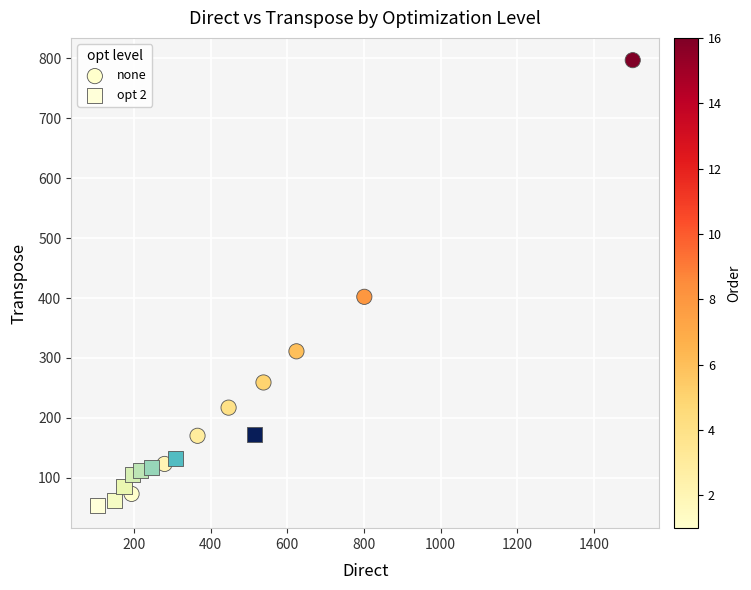

Which series has the widest spread of Y values?

none